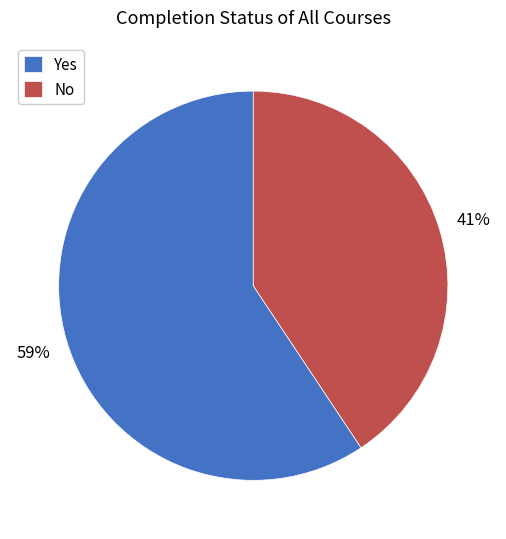

To the nearest percent, what percentage of the pie is No?

41%